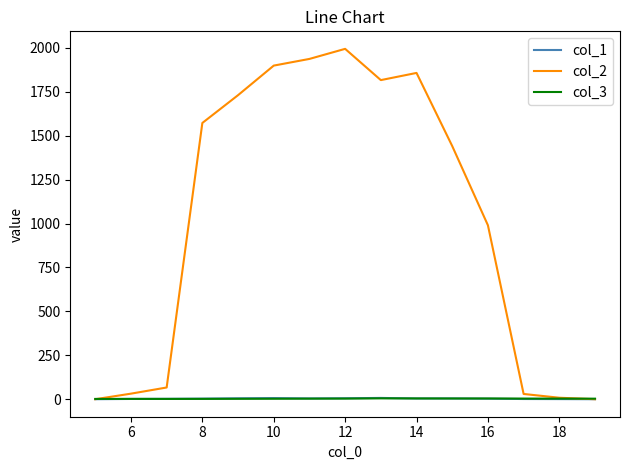

Which series has the largest total across all categories?

col_2